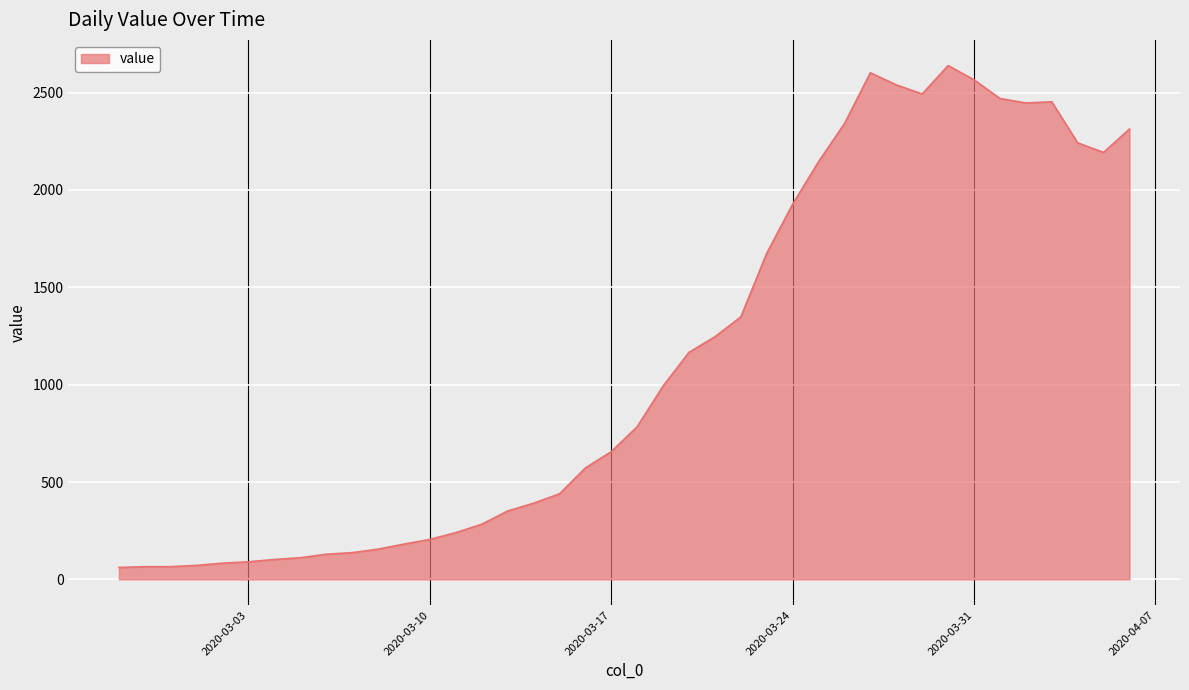

What is the minimum value shown in the chart?

61